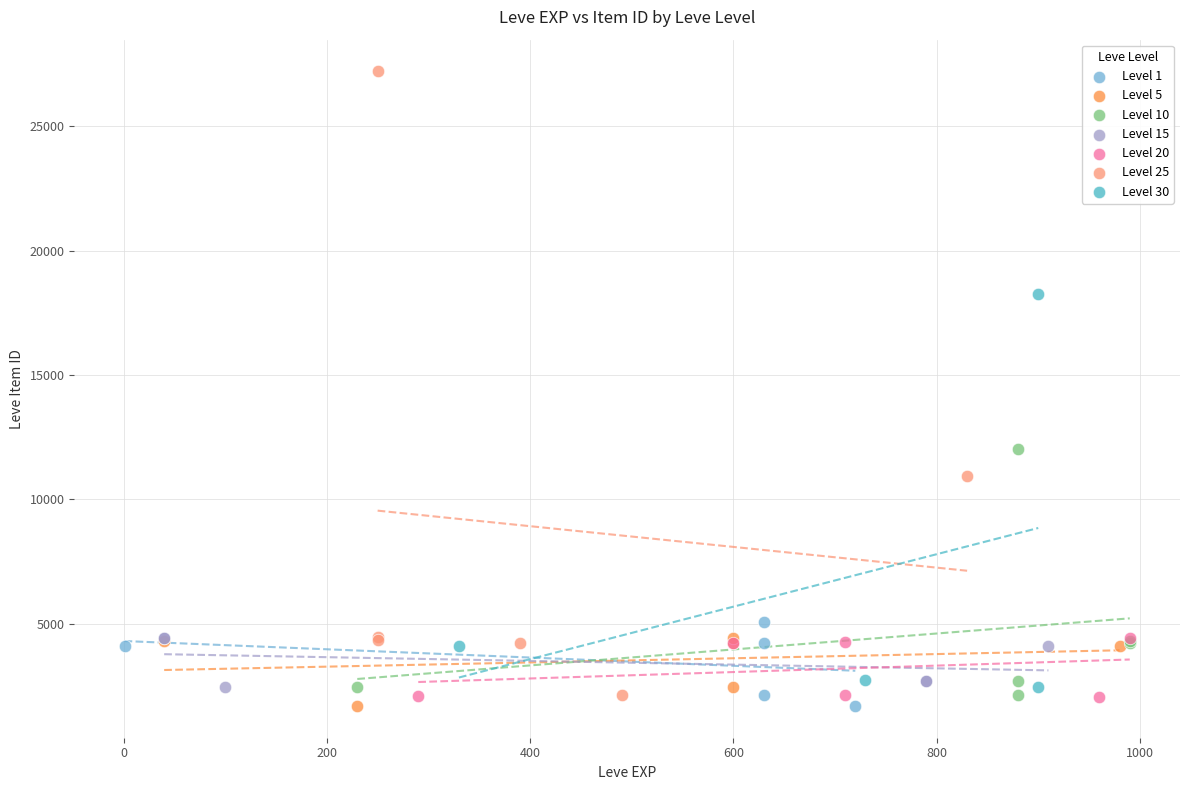

Which series contains the highest Y value?

Level 25